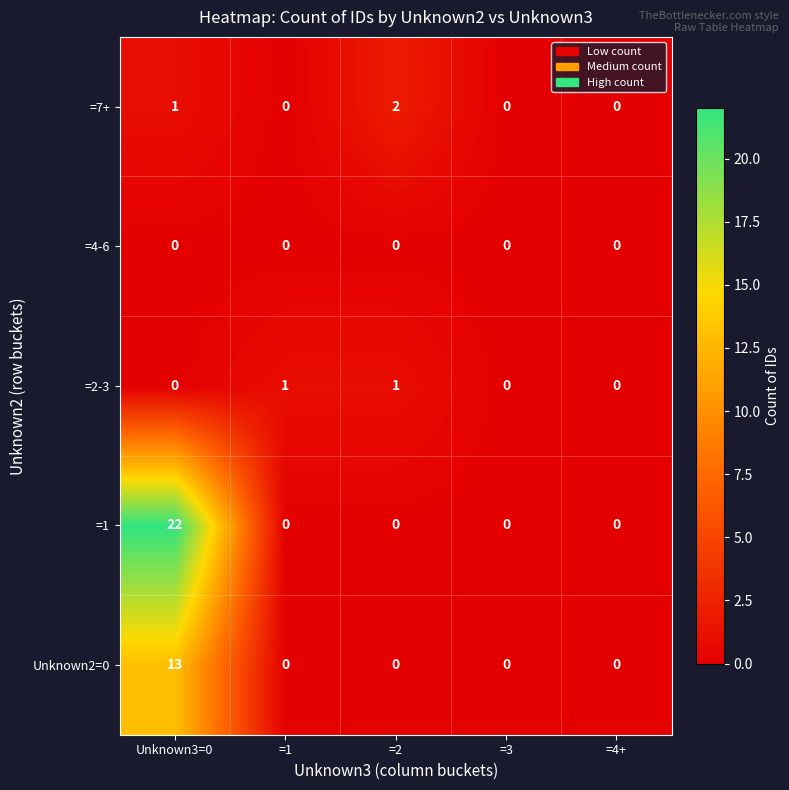

At how many categories does at least one series exceed 18?

1